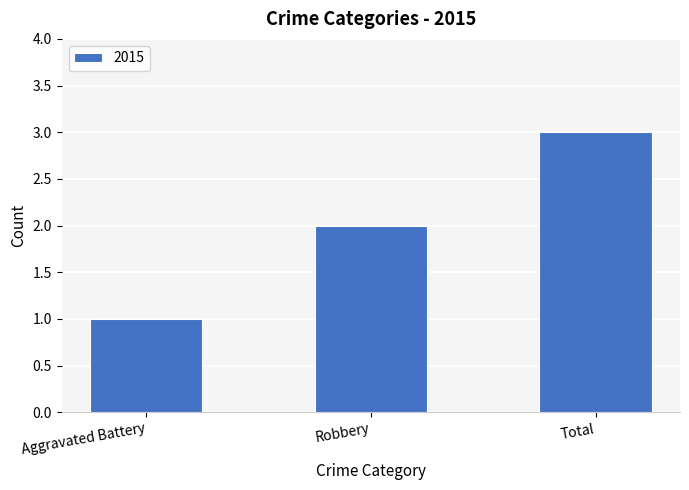

What is the average value?

2